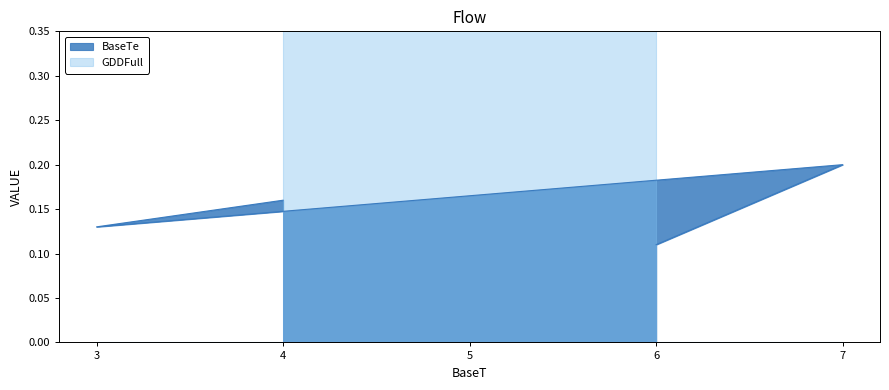

What is the average value?

0.1